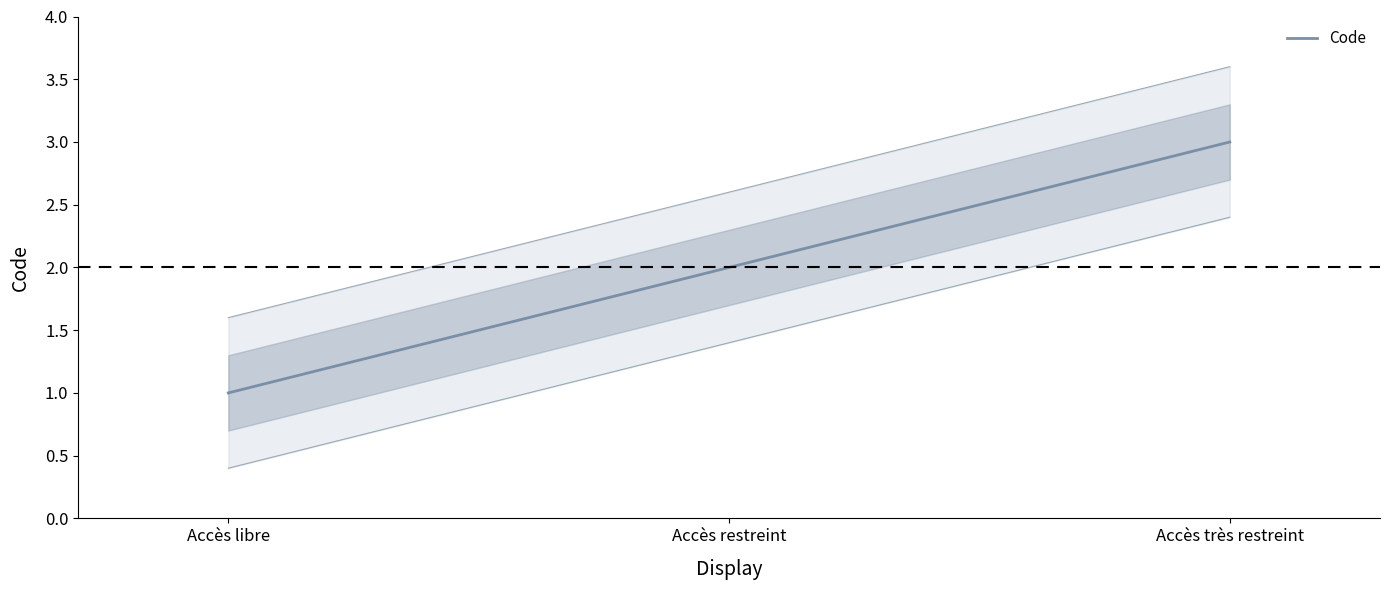

Rank the categories by value from highest to lowest.

Accès très restreint, Accès restreint, Accès libre